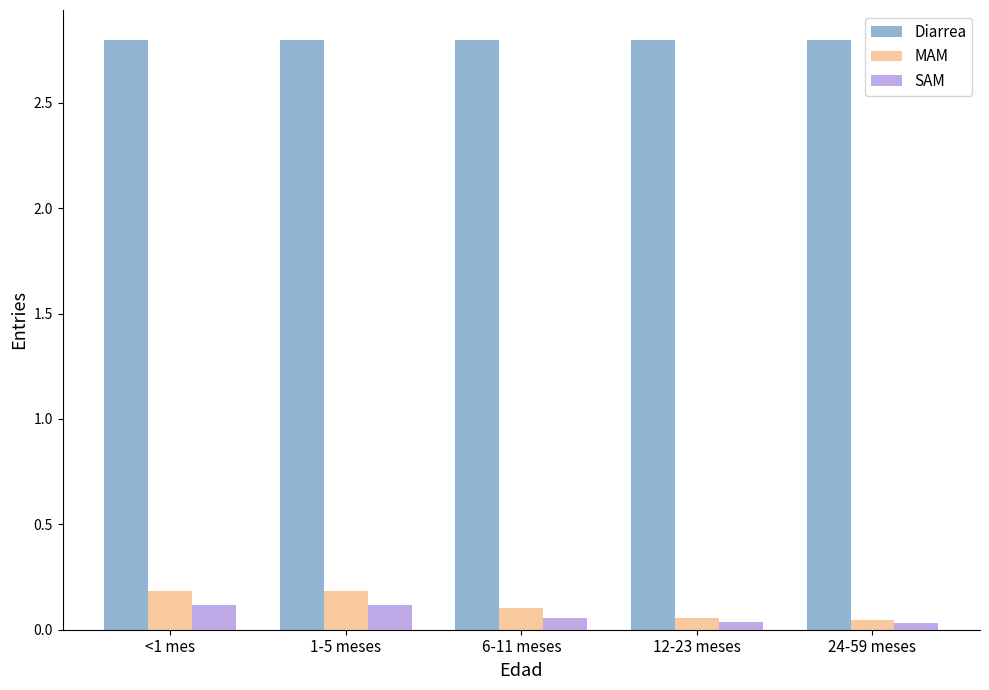

What is the maximum value for Diarrea?

2.8